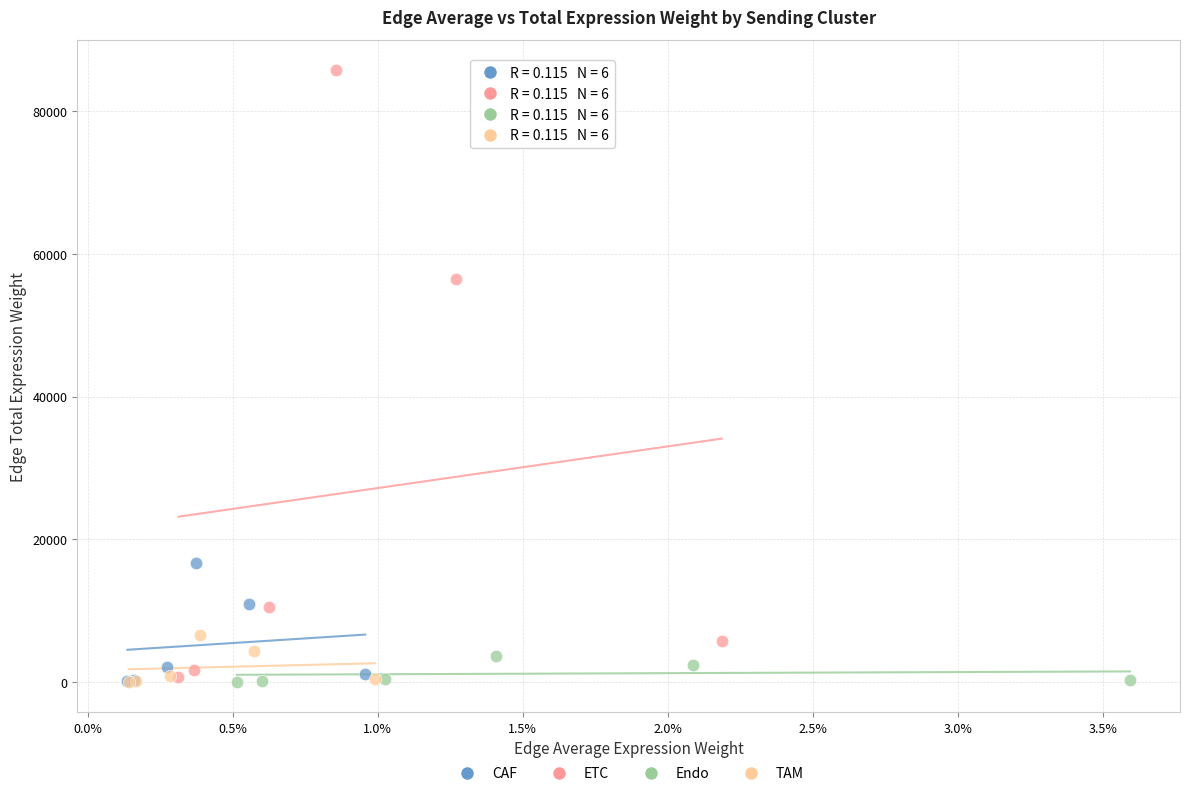

Which series contains the highest Y value?

ETC